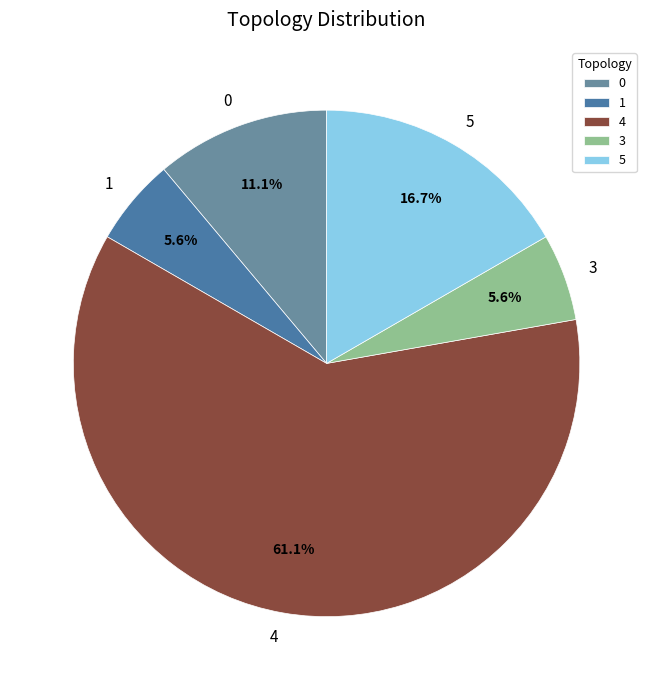

To the nearest percent, what is the average slice percentage?

20%